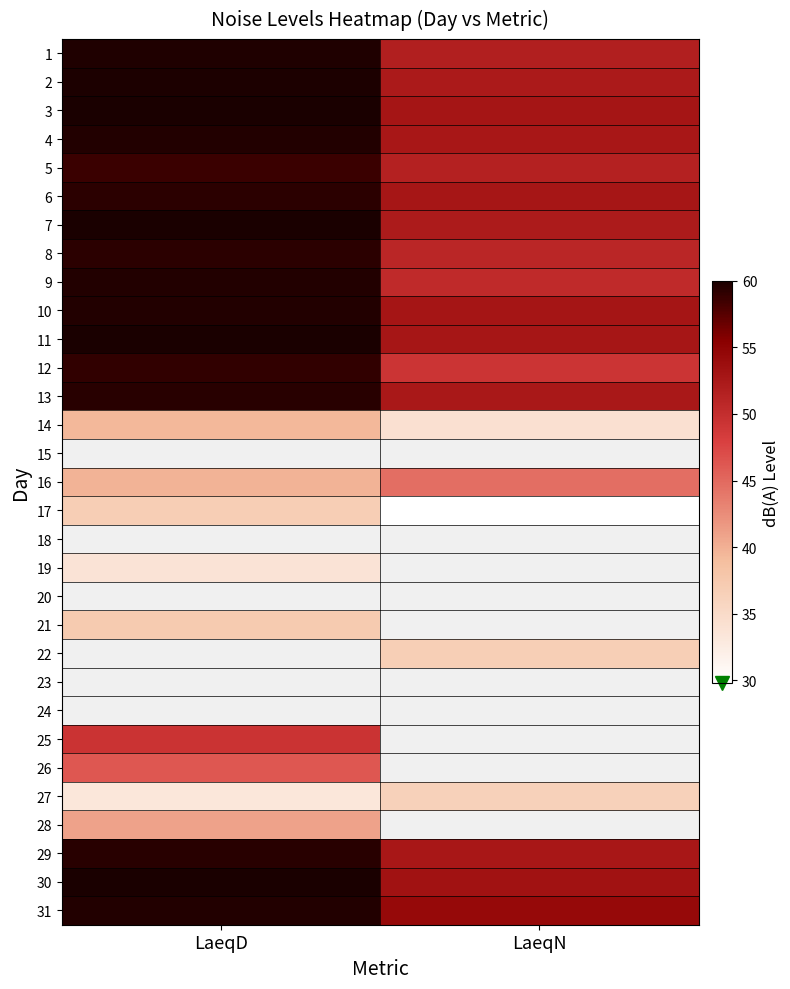

What value does the 3 series have at LaeqD?

59.9